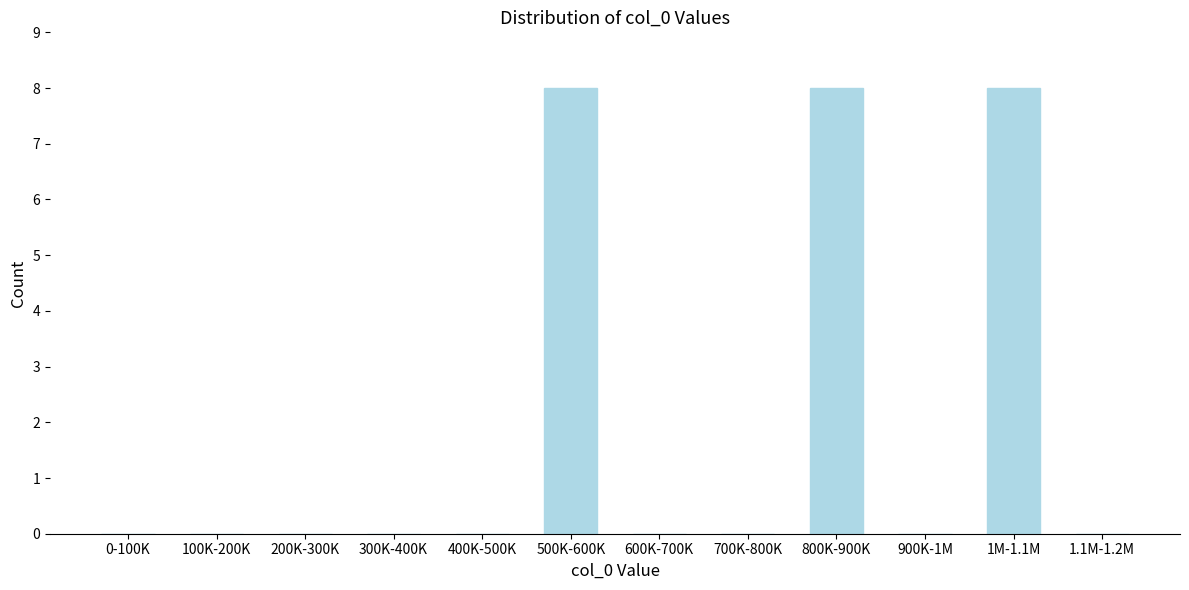

Reading left to right, extract all data points from this chart.

0-100K=0	100K-200K=0	200K-300K=0	300K-400K=0	400K-500K=0	500K-600K=8	600K-700K=0	700K-800K=0	800K-900K=8	900K-1M=0	1M-1.1M=8	1.1M-1.2M=0